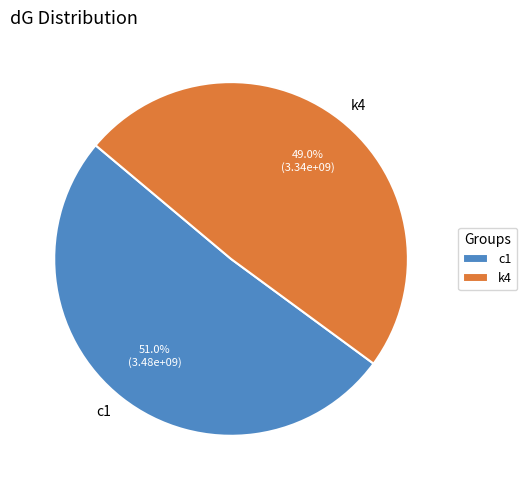

How many slices are in this pie chart?

2